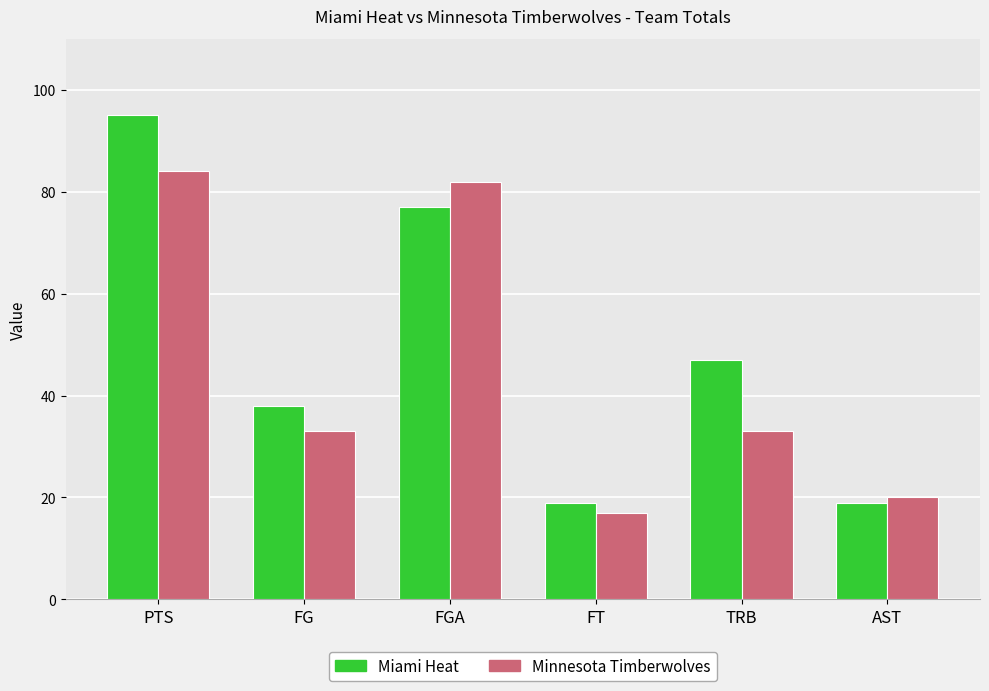

Is it true that Minnesota Timberwolves equals 28 at AST?

False